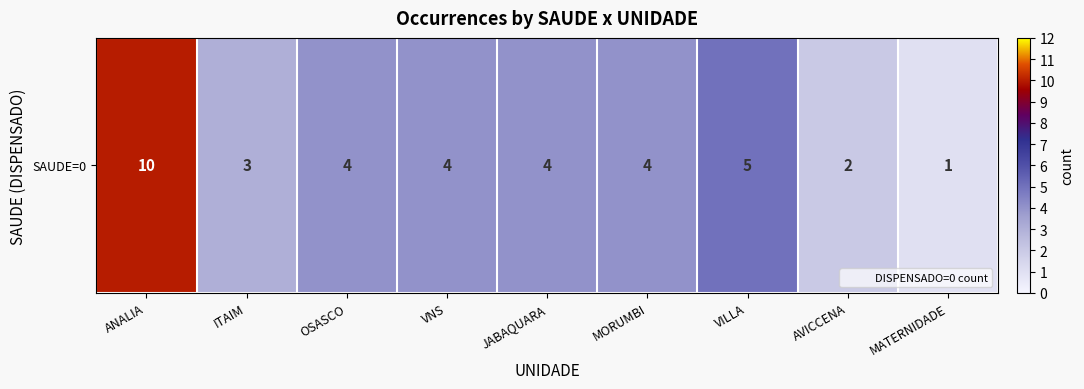

The value at ITAIM is 3. True or false?

True